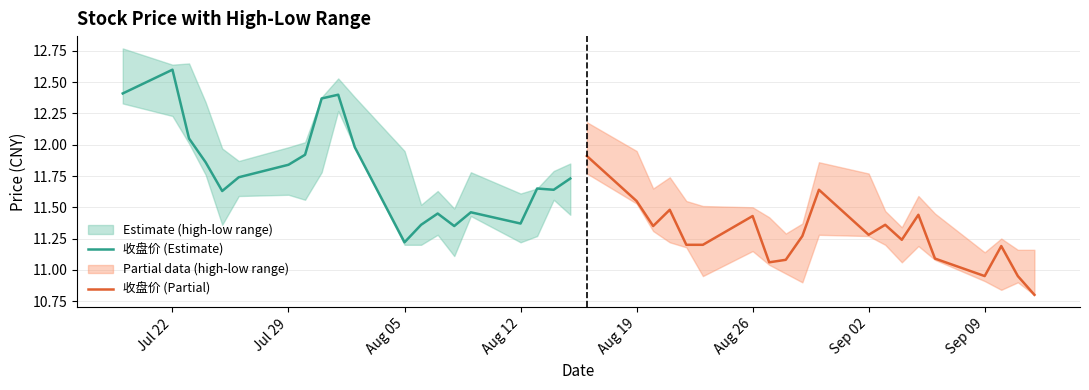

Which category has the lowest value in the 收盘价 (Estimate) series?

Aug 05